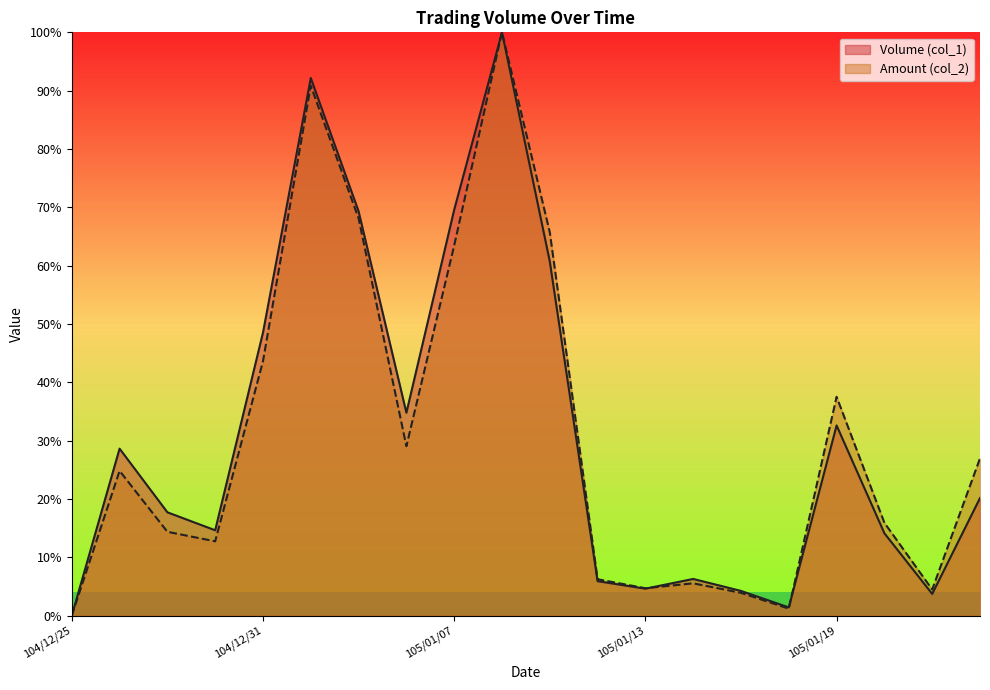

Does the chart have visible grid lines?

No